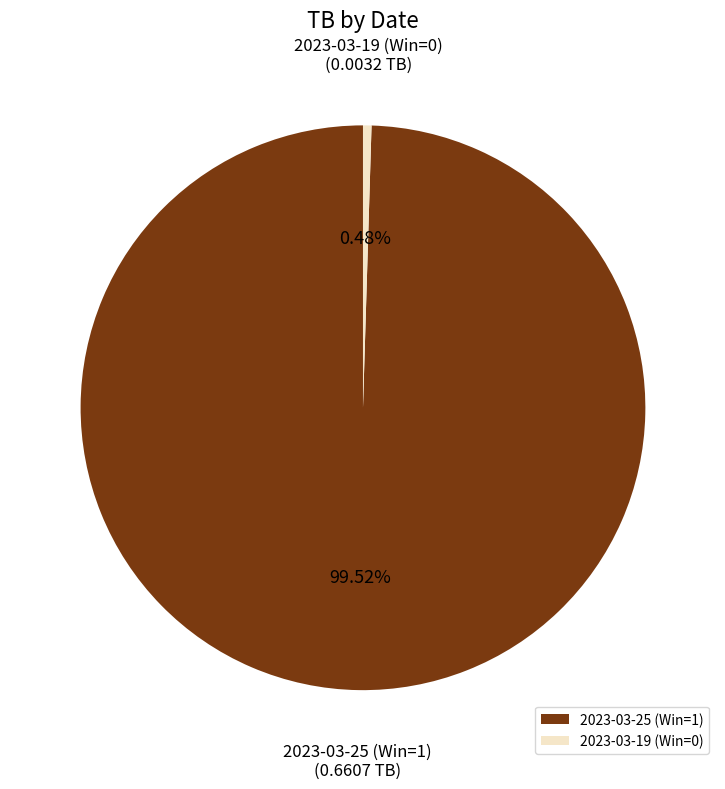

To the nearest percent, what is the difference between the largest and smallest slice percentages?

99%